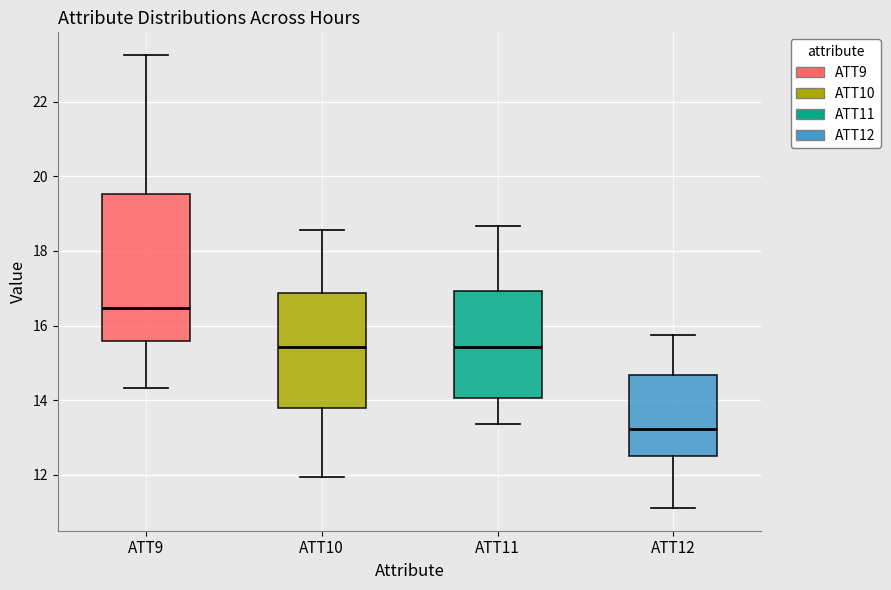

Which box is the tallest, from its lower edge to its upper edge?

ATT9